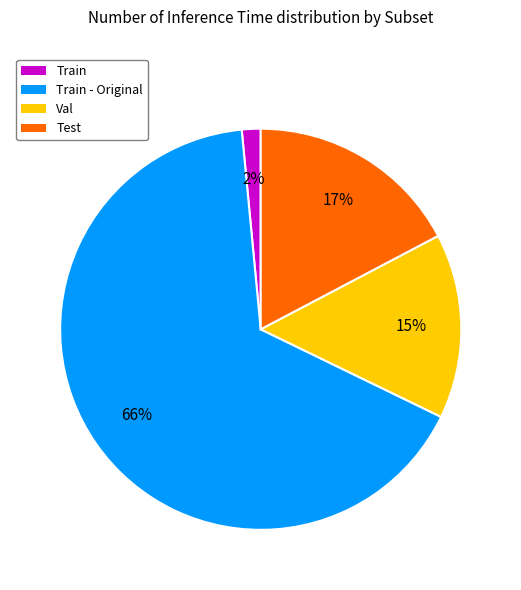

Rank the categories by value from highest to lowest.

Train - Original, Test, Val, Train